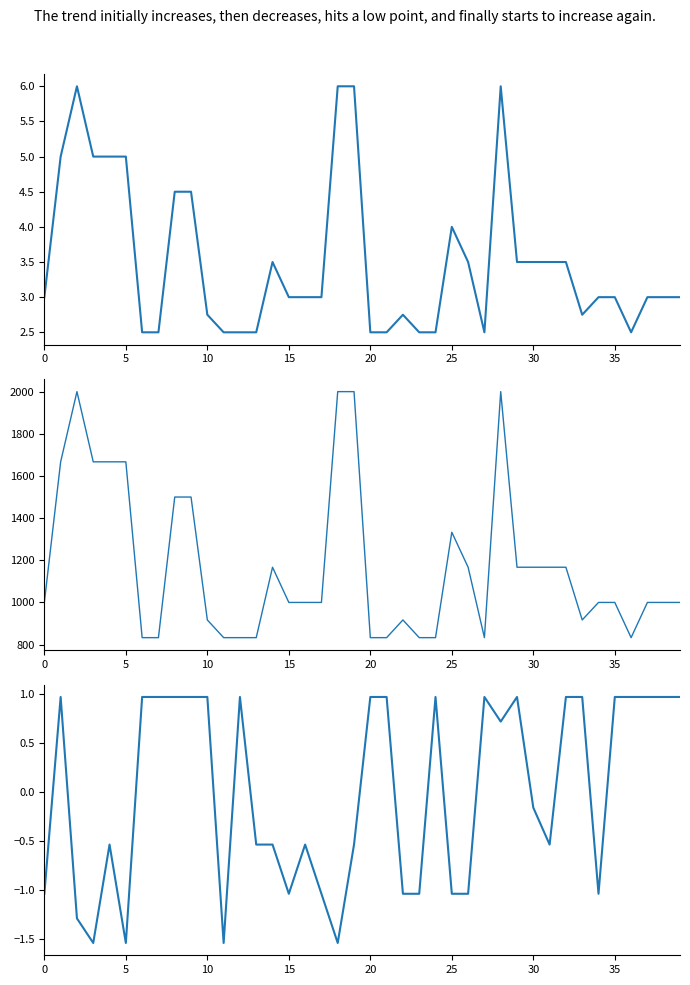

Is this an area chart (filled region under the line)?

No